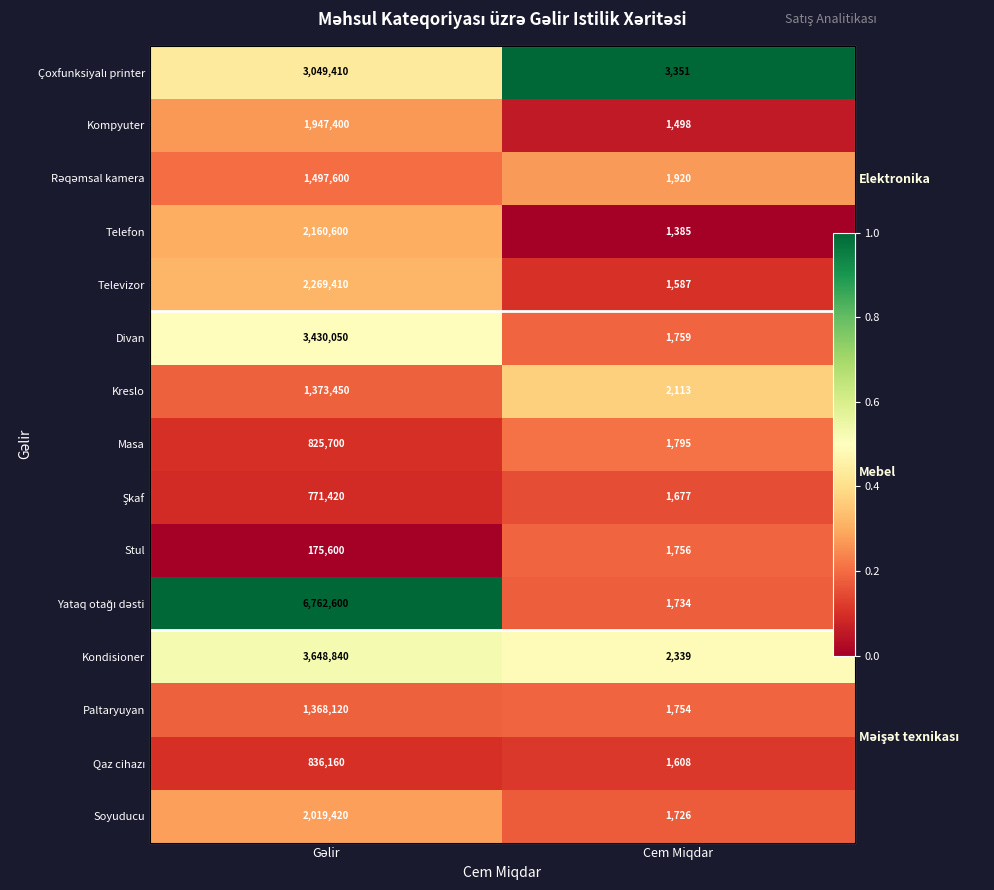

At how many categories does at least one series exceed 0?

2